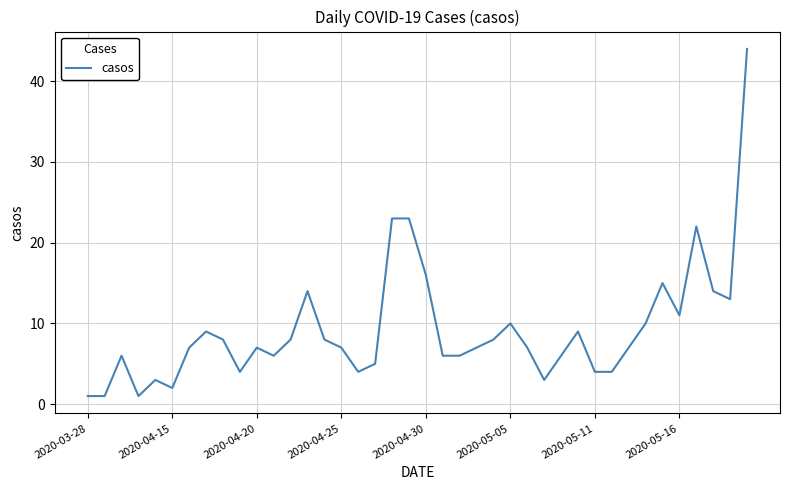

What is the maximum value shown in the chart?

44